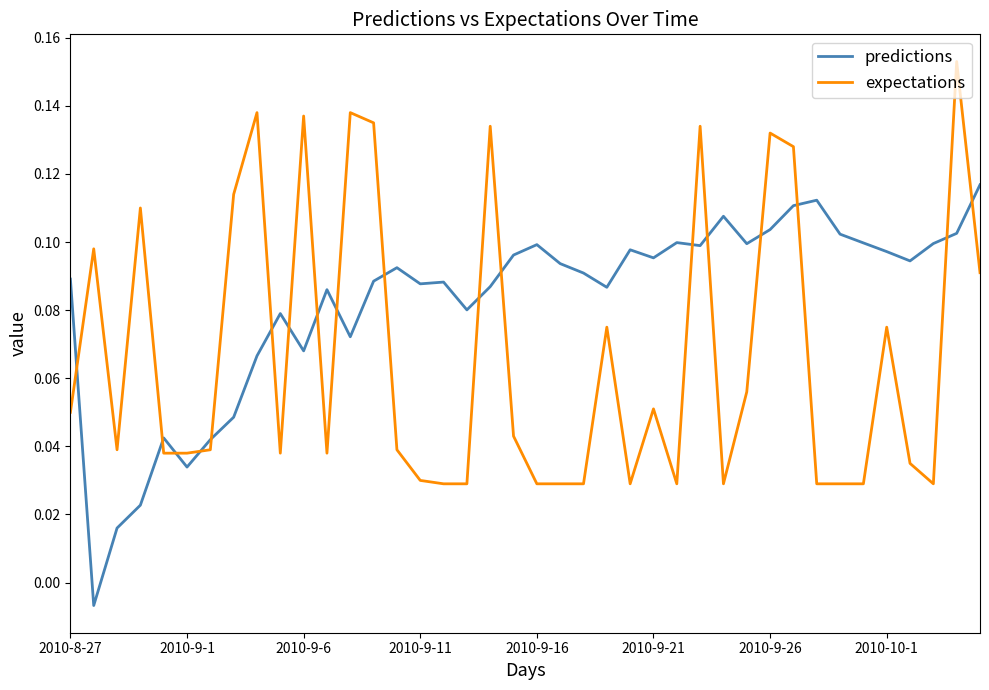

Which series has the largest total across all categories?

predictions